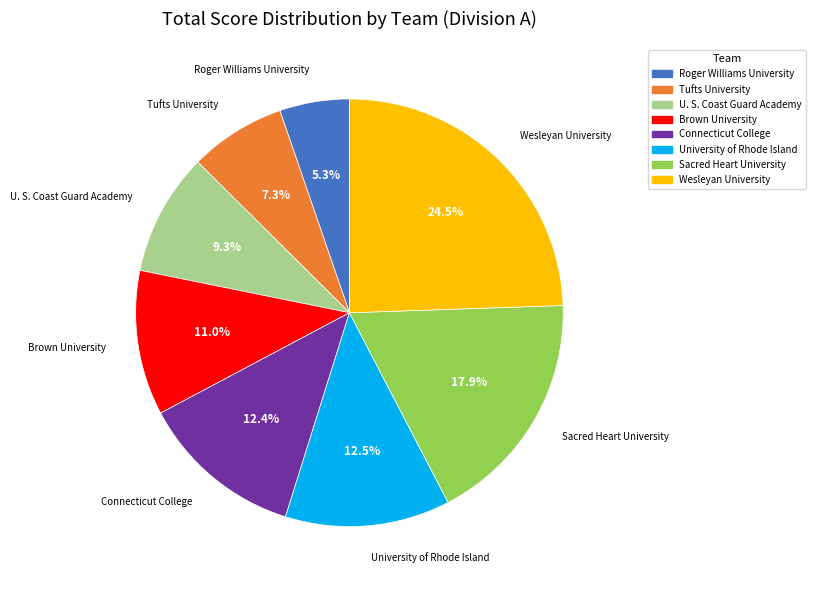

To the nearest percent, what is the combined percentage of U. S. Coast Guard Academy and Sacred Heart University?

27%